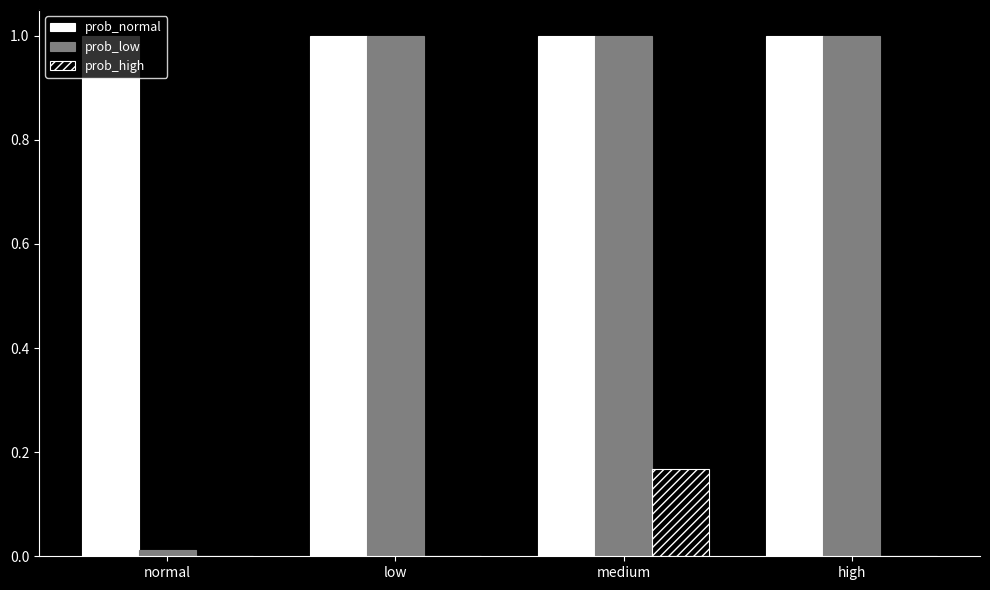

Which category has the highest value in the prob_high series?

medium